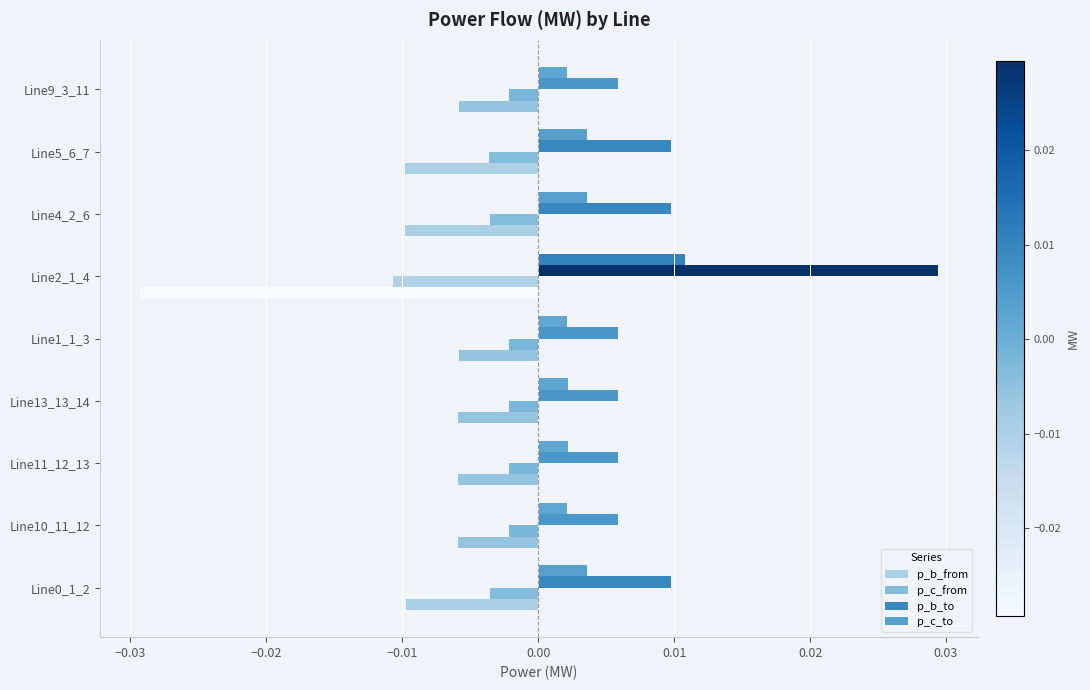

List the series in order of their overall mean, lowest first.

p_b_from, p_c_from, p_c_to, p_b_to